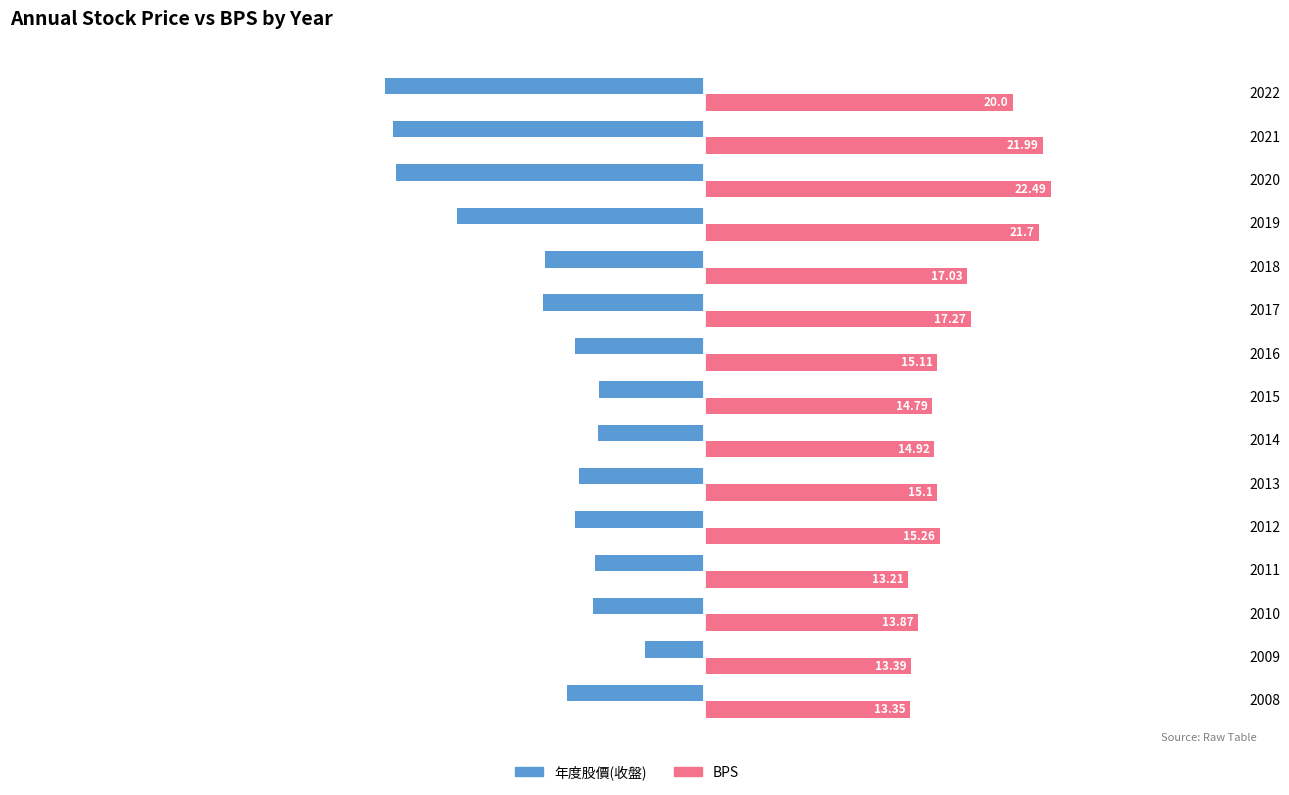

What is the difference between the maximum and minimum values in the 年度股價(收盤) series?

16.9